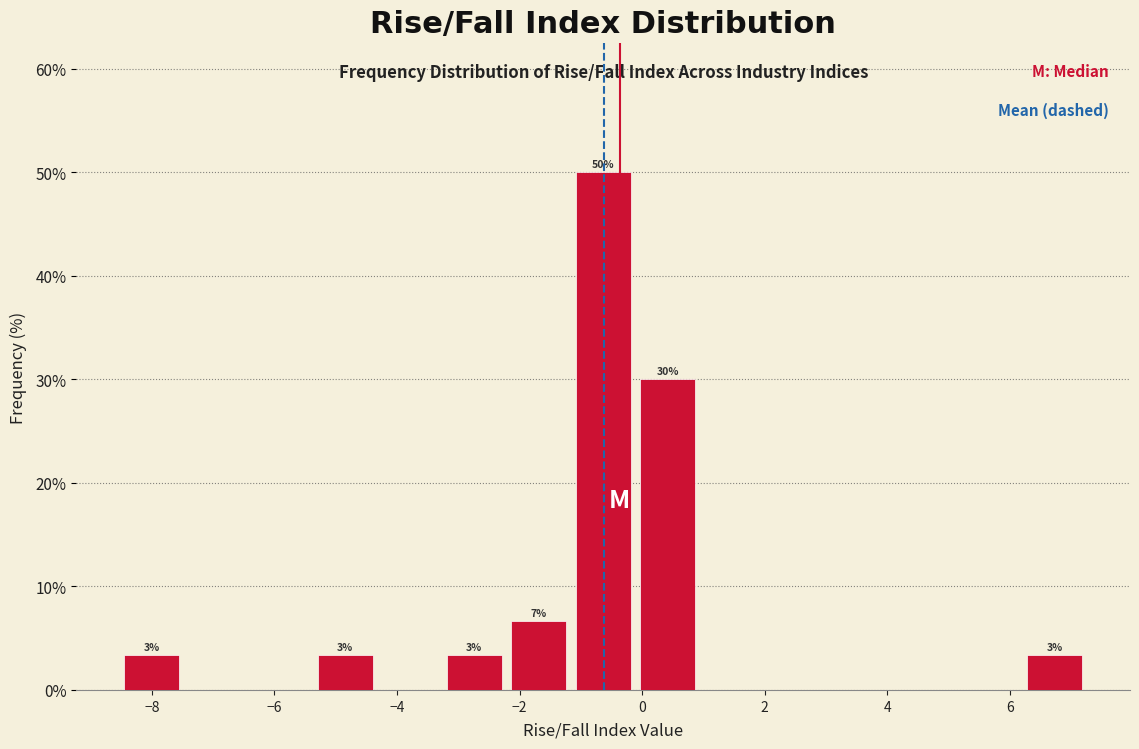

Over which range of the x-axis is the bar tallest?

-1.2 to -0.2